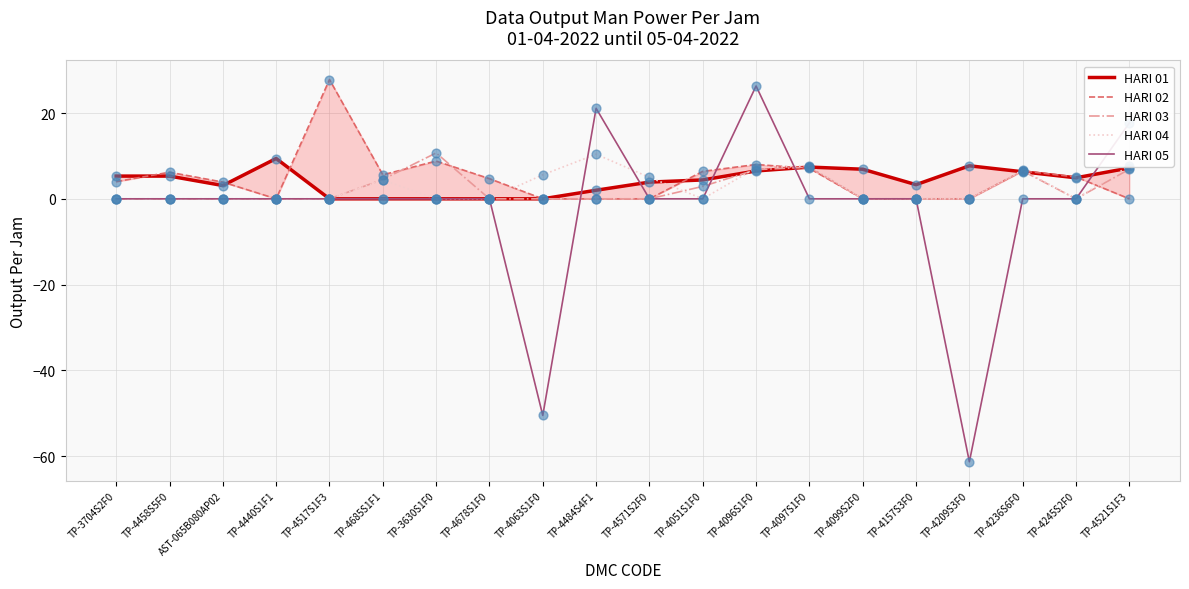

Which series contains the highest Y value?

HARI 02